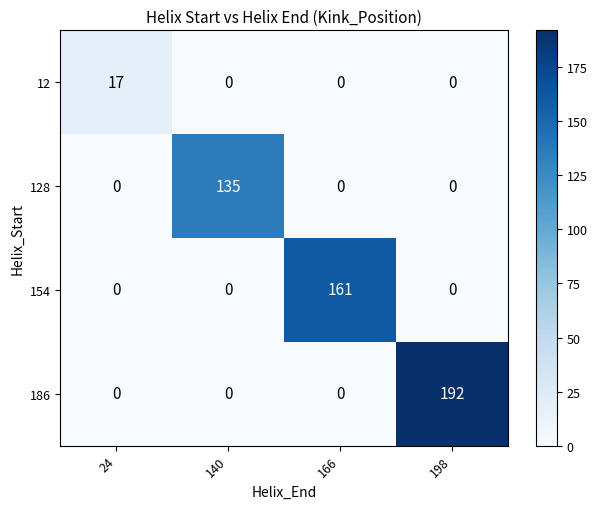

What is the approximate value of 128 at 140, to the nearest 50?

150